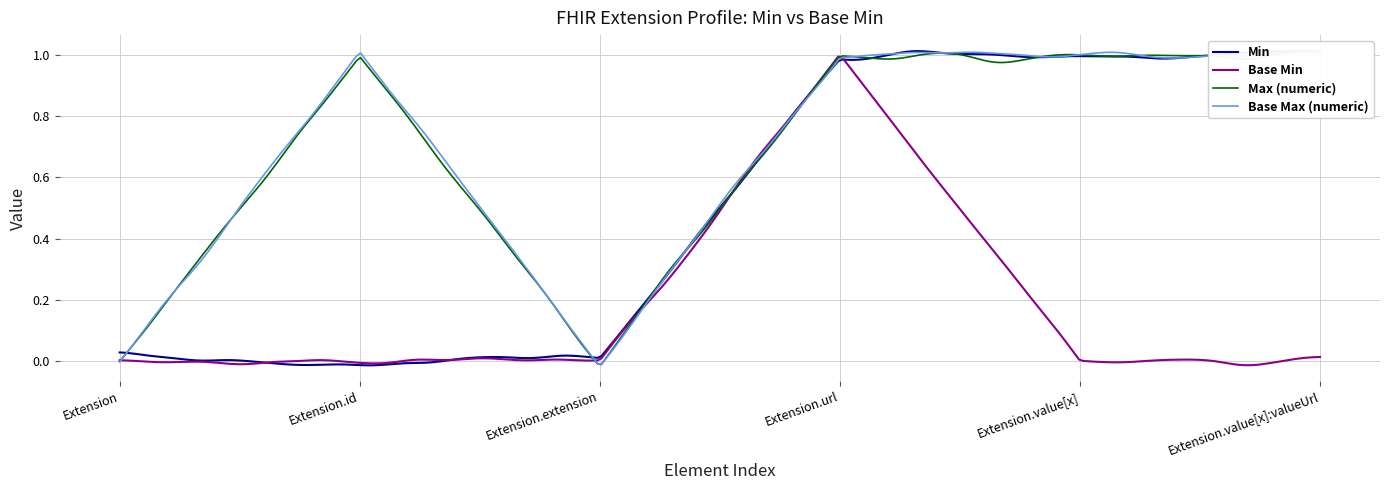

List the labels in order of Extension.url value, smallest first.

Extension, Extension.id, Extension.extension, Extension.url, Extension.value[x], Extension.value[x]:valueUrl